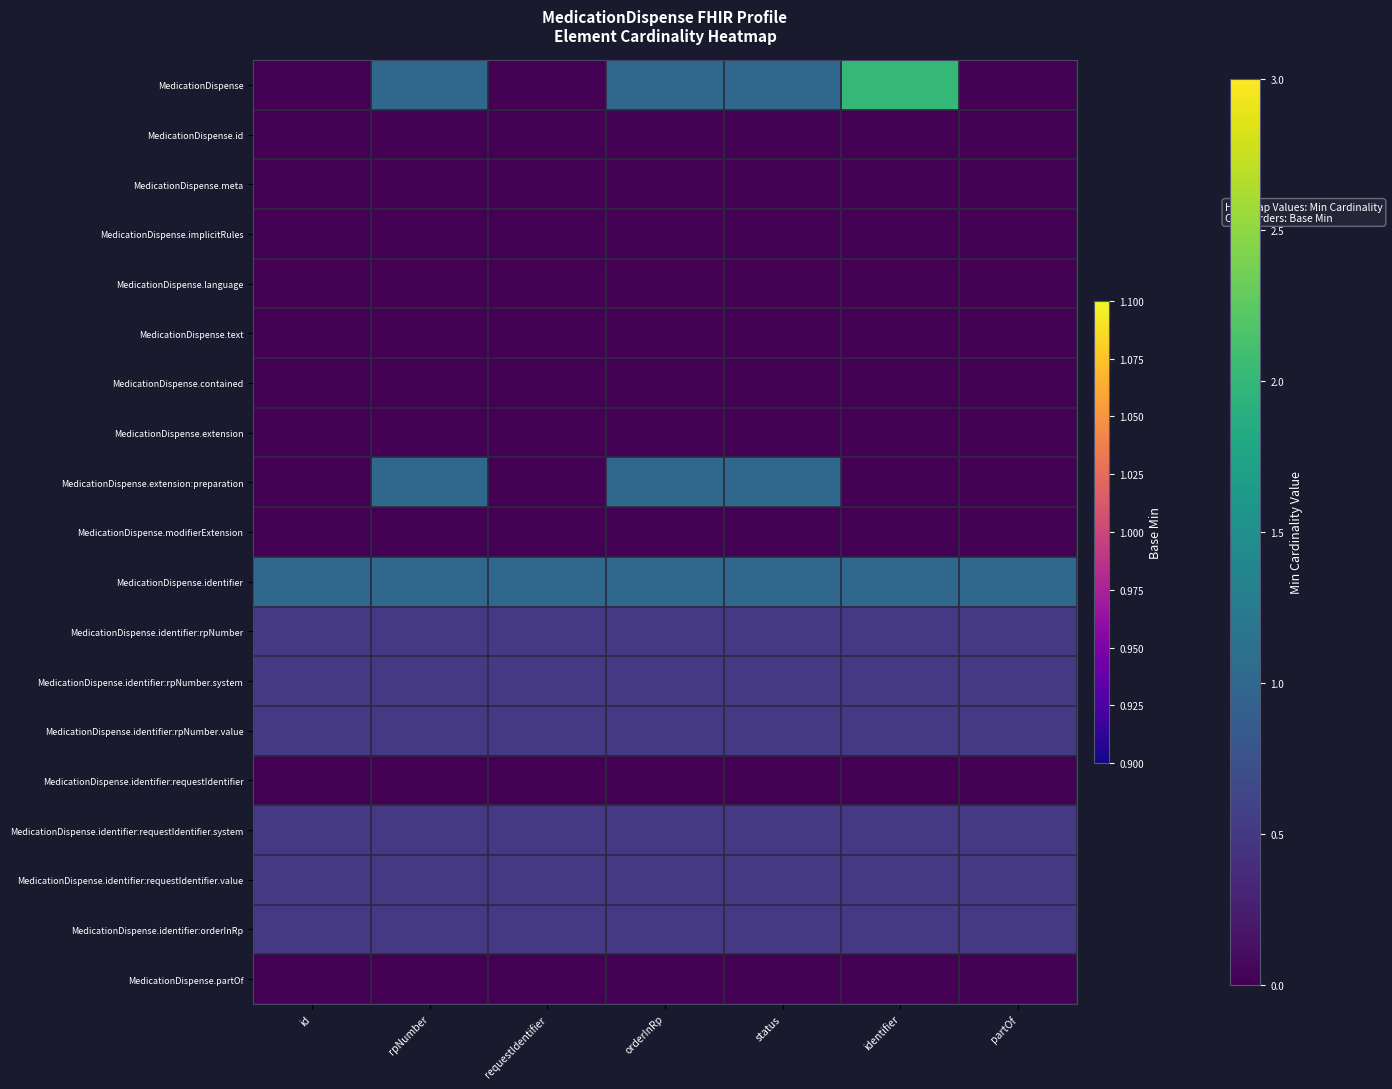

Which series has the largest total across all categories?

MedicationDispense.identifier